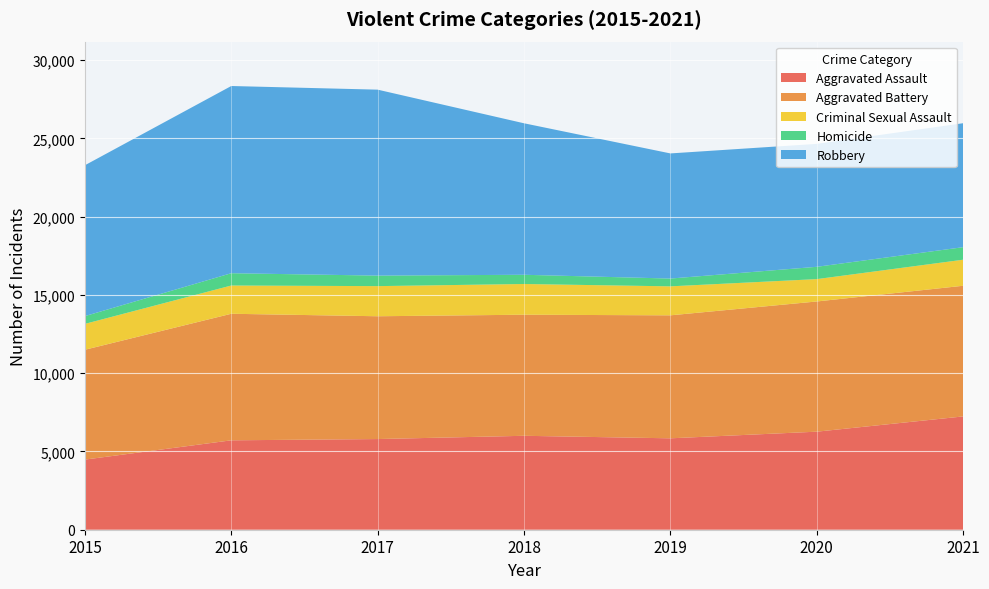

Reading left to right, transcribe all the data shown in this chart.

Aggravated Assault: 2015=4480	2016=5712	2017=5793	2018=6001	2019=5840	2020=6264	2021=7238
Aggravated Battery: 2015=7018	2016=8085	2017=7845	2018=7735	2019=7857	2020=8318	2021=8348
Criminal Sexual Assault: 2015=1653	2016=1805	2017=1925	2018=1963	2019=1852	2020=1429	2021=1664
Homicide: 2015=496	2016=786	2017=672	2018=589	2019=498	2020=786	2021=801
Robbery: 2015=9638	2016=11960	2017=11880	2018=9679	2019=7994	2020=7855	2021=7920